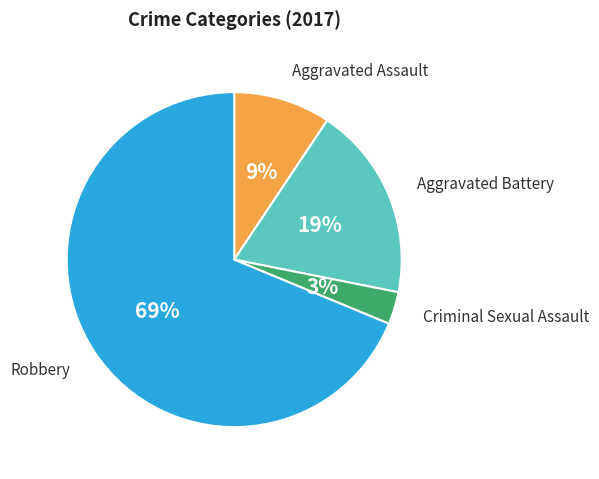

Rank the categories by value from lowest to highest.

Criminal Sexual Assault, Aggravated Assault, Aggravated Battery, Robbery